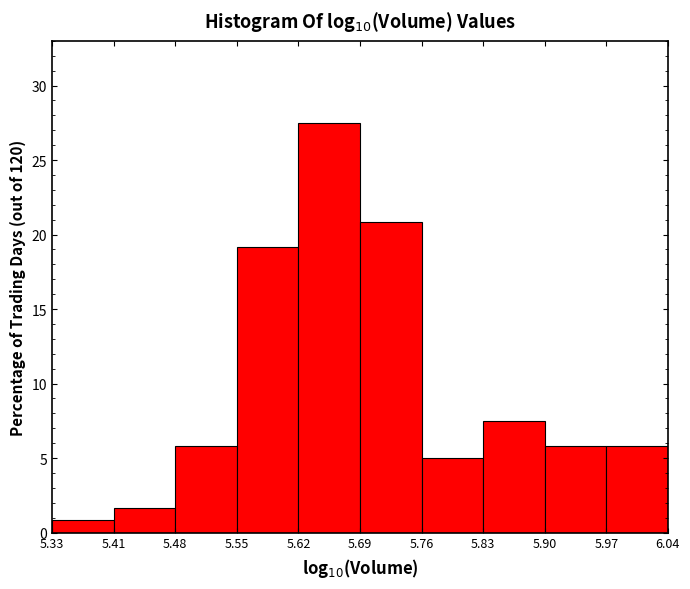

Reading left to right, list every bar in this chart as the range it spans on the x-axis followed by its height. The values are not printed on the chart, so give them approximately, as read against the axis.

5.33 to 5.41: 1.0
5.41 to 5.48: 1.5
5.48 to 5.55: 6.0
5.55 to 5.62: 19.0
5.62 to 5.69: 27.5
5.69 to 5.76: 21.0
5.76 to 5.83: 5.0
5.83 to 5.90: 7.5
5.90 to 5.97: 6.0
5.97 to 6.04: 6.0